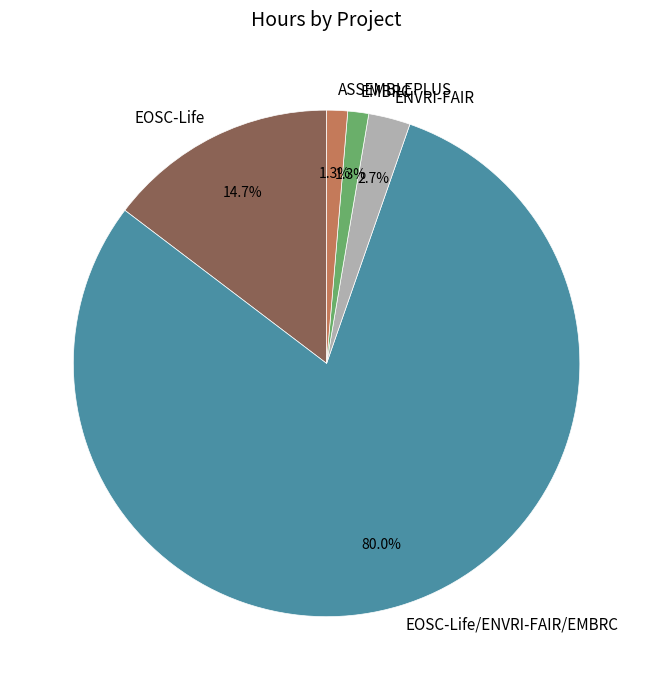

Is the sum of ENVRI-FAIR and EMBRC greater than half?

No